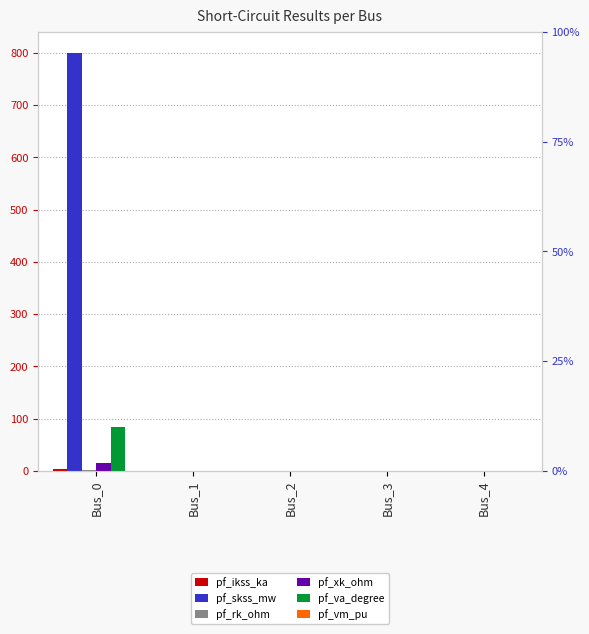

Are the bars horizontal?

No